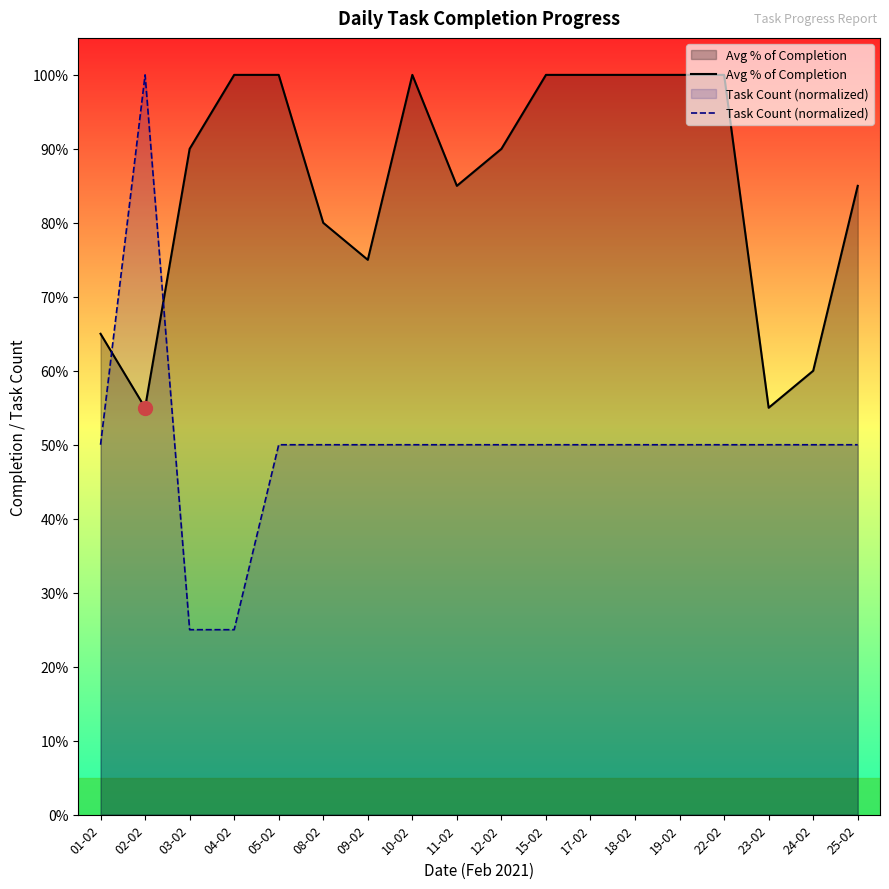

Between 10-02 and 12-02, which series saw the biggest shift?

Avg % of Completion